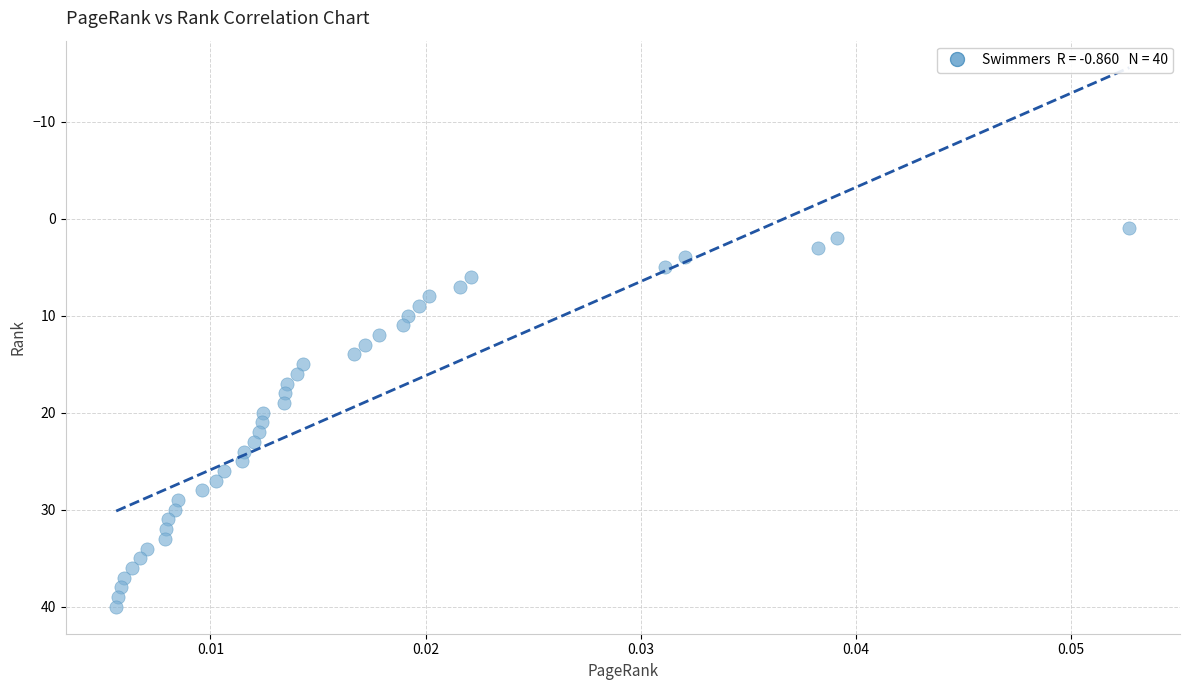

What is the range of Y values (max minus min)?

39